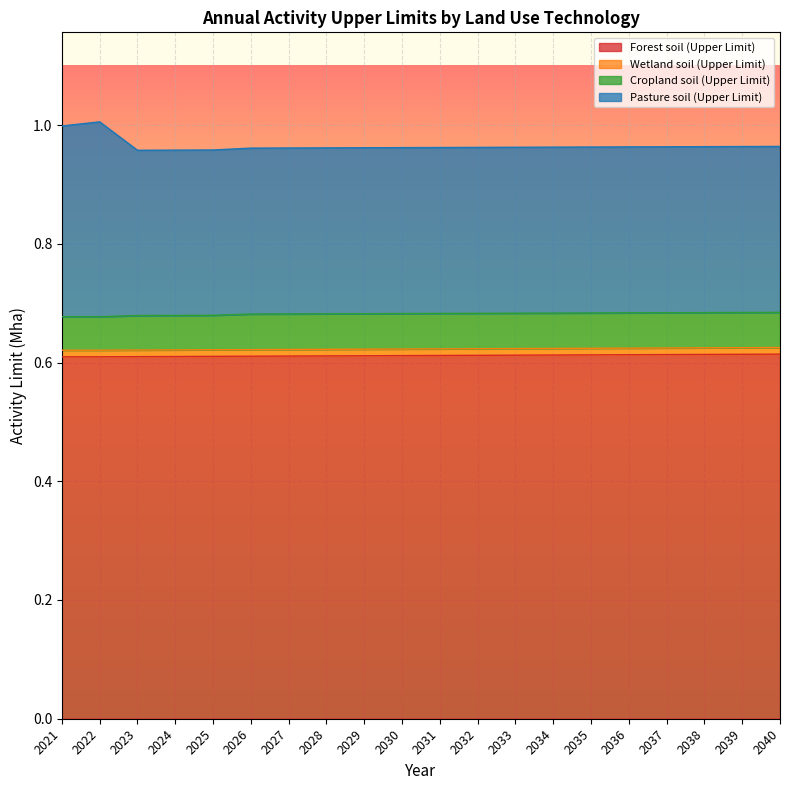

Is it true that Pasture soil (Upper Limit) equals 1.0 at 2034?

True